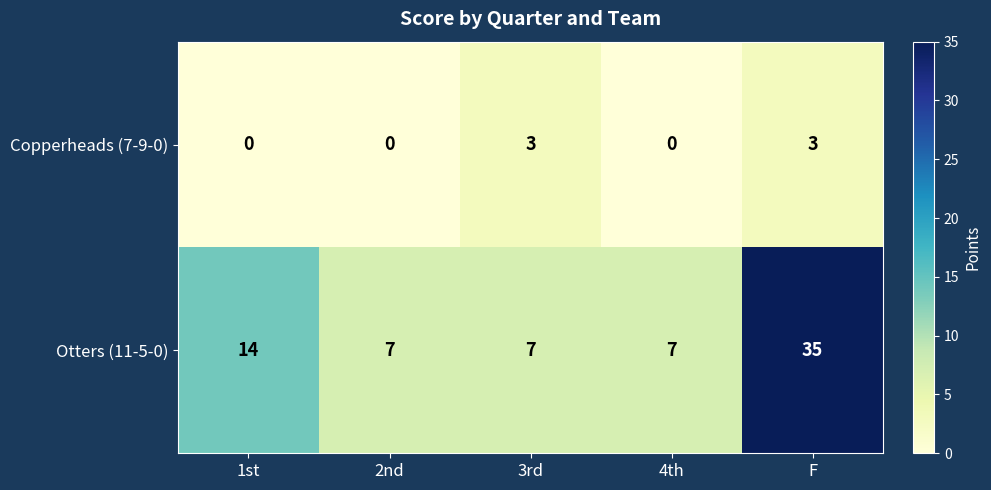

At which category is the sum across all series the highest?

F